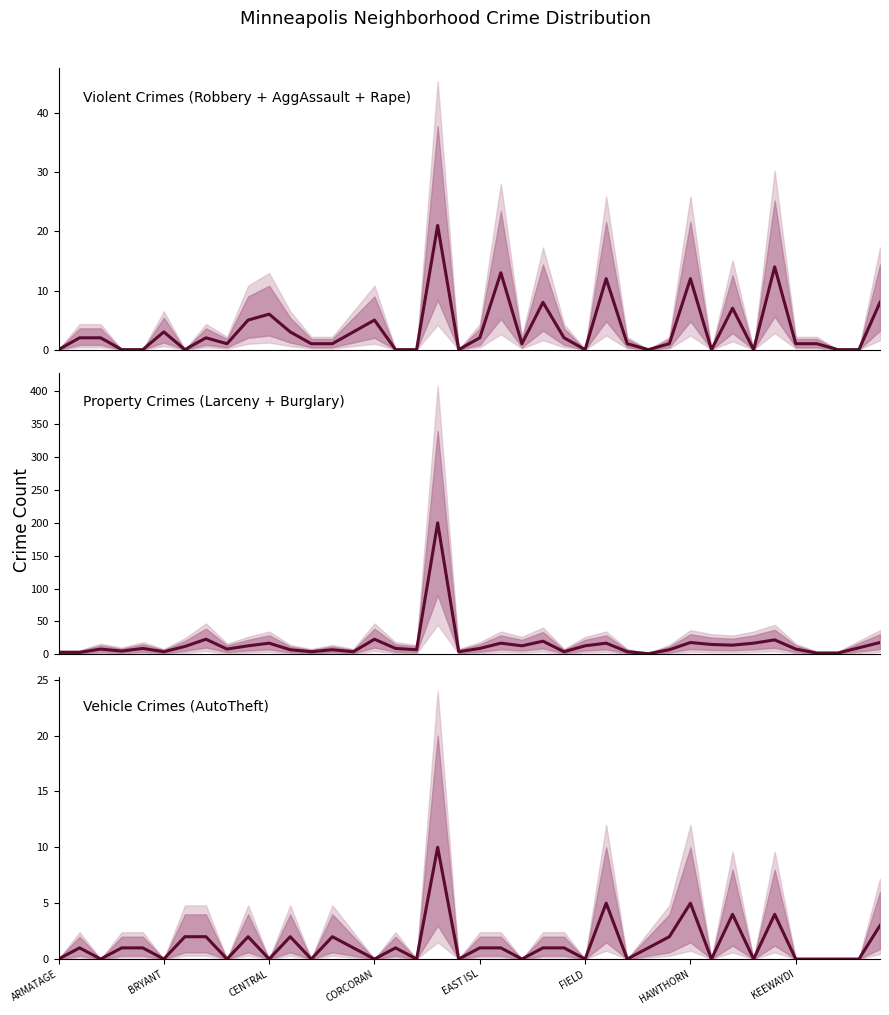

Does the chart have visible grid lines?

No